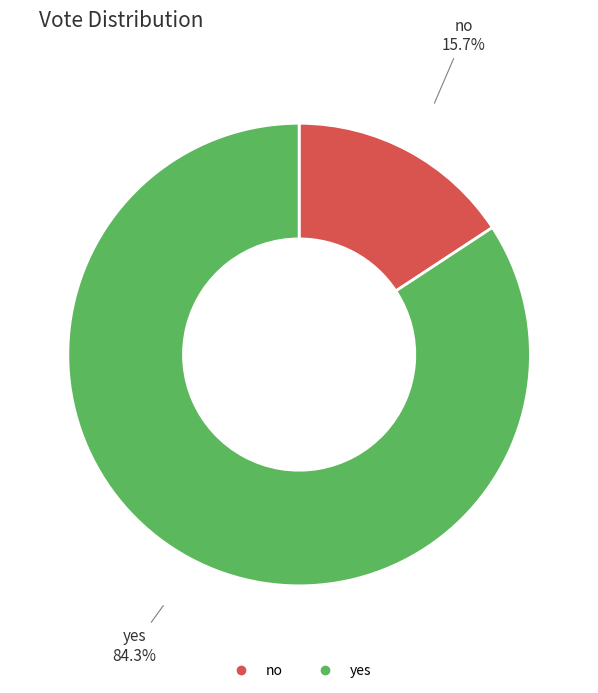

What percentage is NOT represented by yes?

15.7%